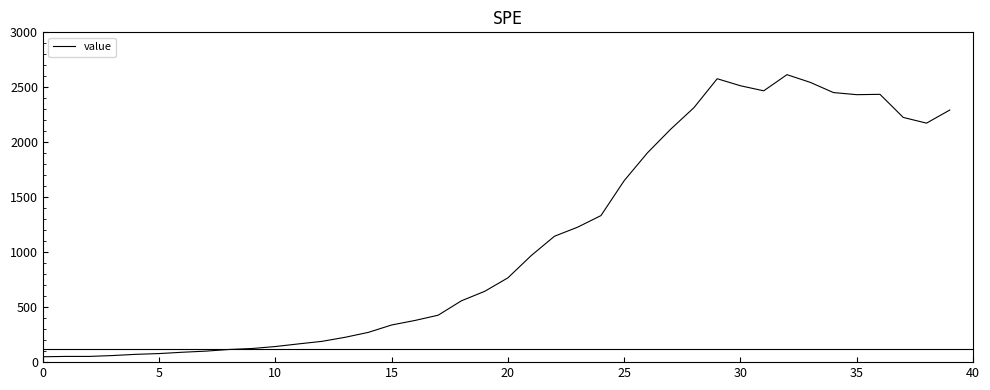

What is the difference between the maximum and minimum values?

2566